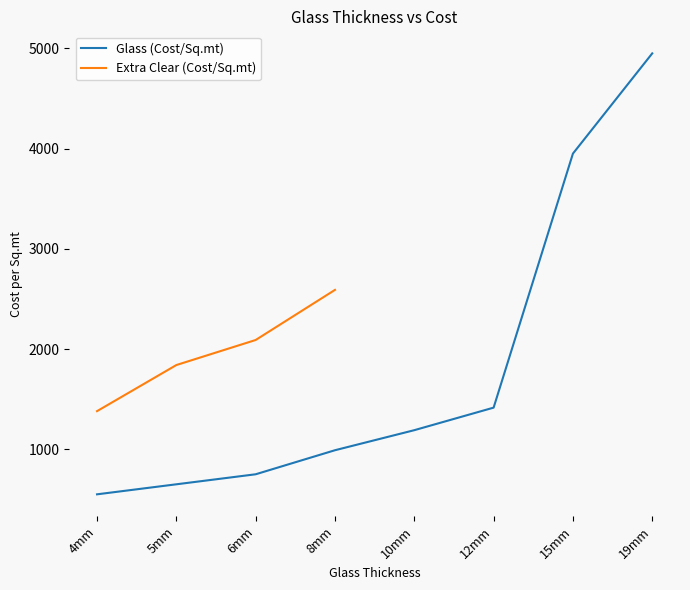

Which category has the lowest value across all series?

4mm